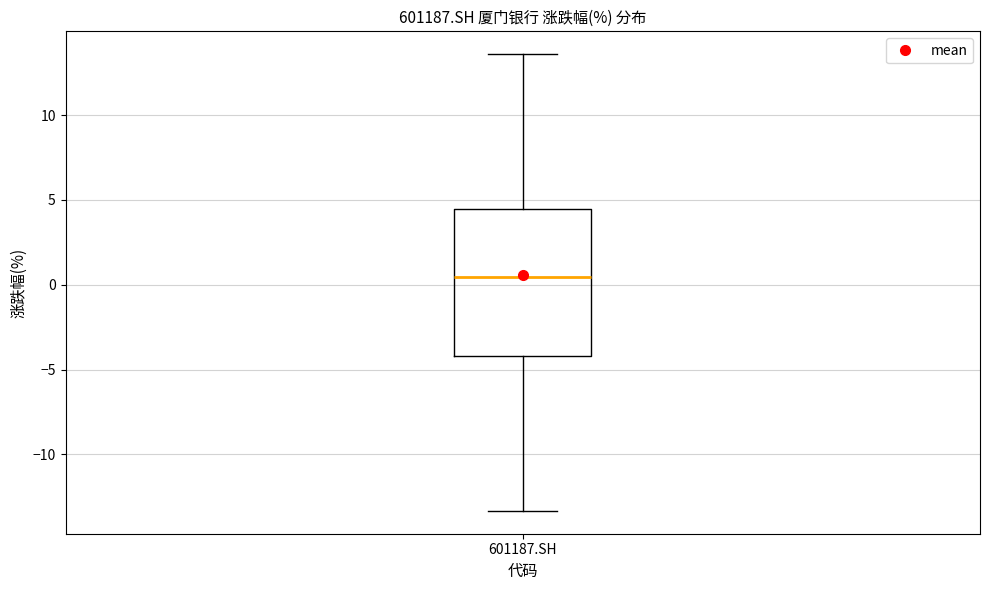

Where is the lower edge of the box for 601187.SH on the y-axis? The values are not printed on the chart, so give them approximately, as read against the axis.

-4.0